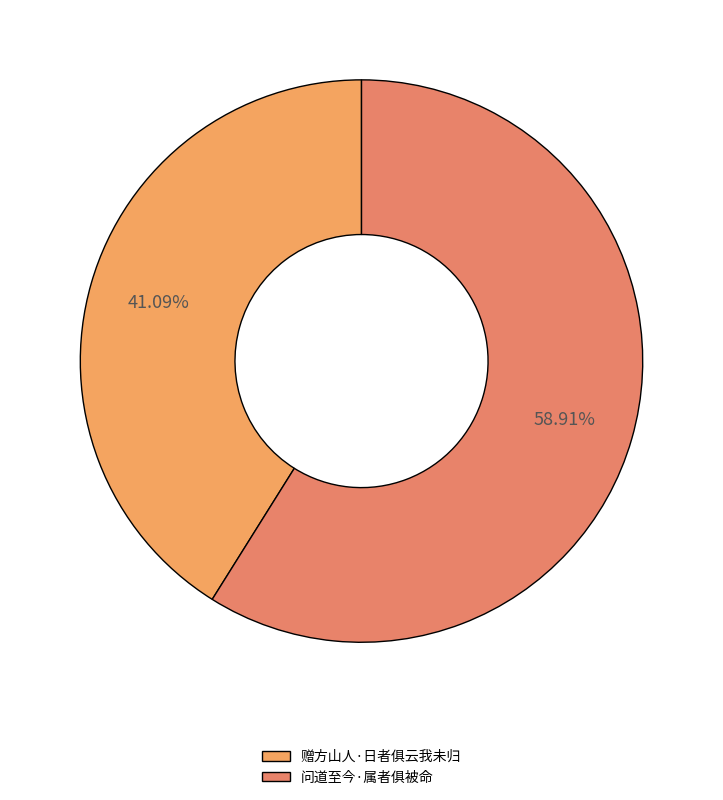

How much of the chart is everything except 赠方山人·日者俱云我未归?

58.9%